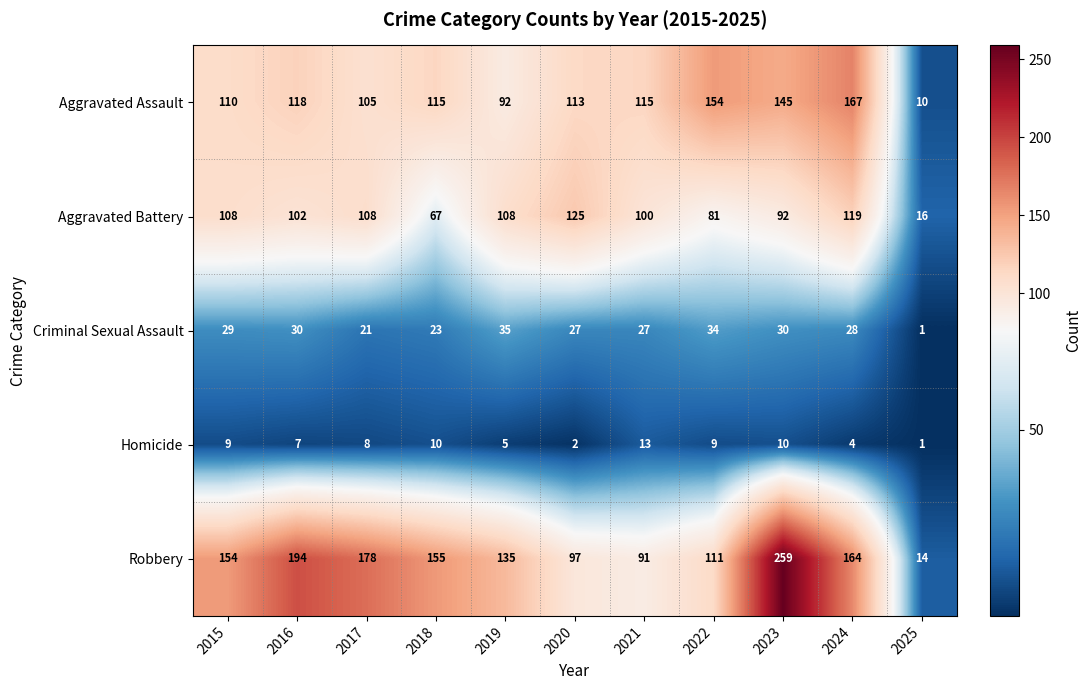

What is the sum of the Robbery values at 2020 and 2016?

291